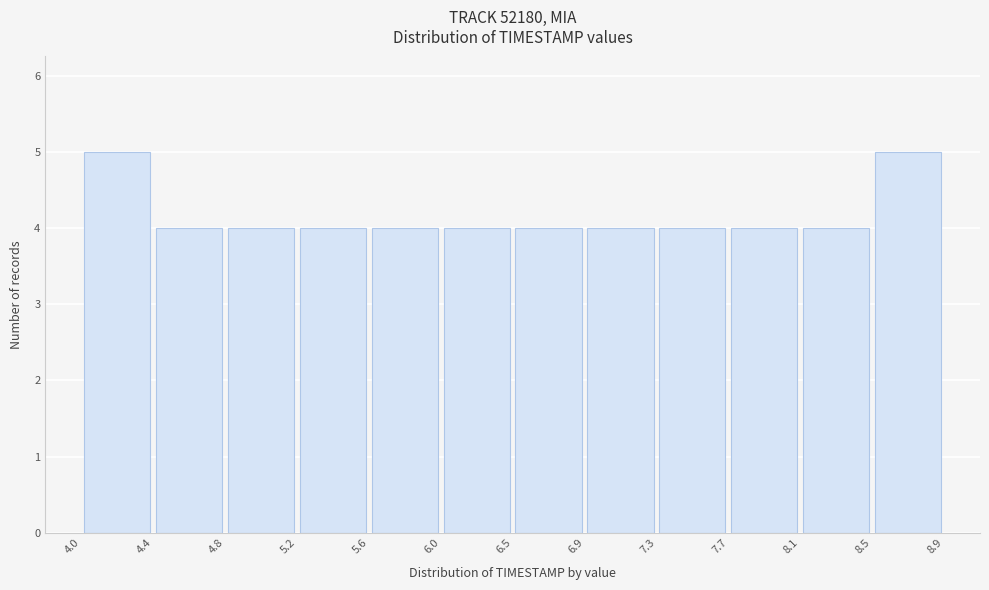

Reading left to right, list every bar in this chart as the range it spans on the x-axis followed by its height. The values are not printed on the chart, so give them approximately, as read against the axis.

4.0 to 4.4: 5
4.4 to 4.8: 4
4.8 to 5.2: 4
5.2 to 5.6: 4
5.6 to 6.0: 4
6.0 to 6.5: 4
6.5 to 6.9: 4
6.9 to 7.3: 4
7.3 to 7.7: 4
7.7 to 8.1: 4
8.1 to 8.5: 4
8.5 to 8.9: 5